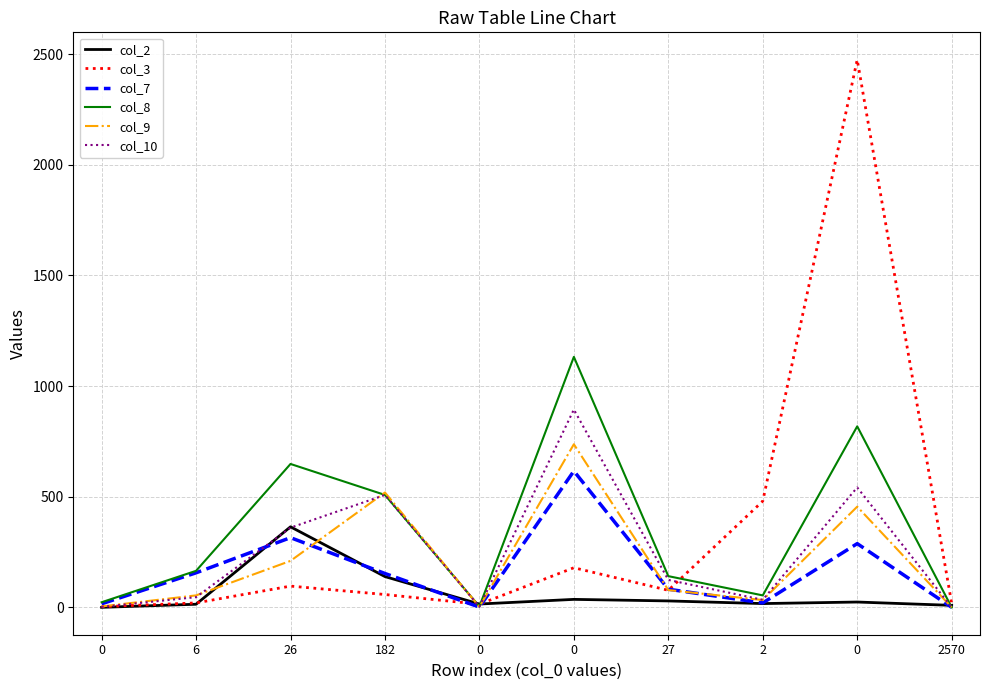

What is the lowest value of the col_3 series?

3